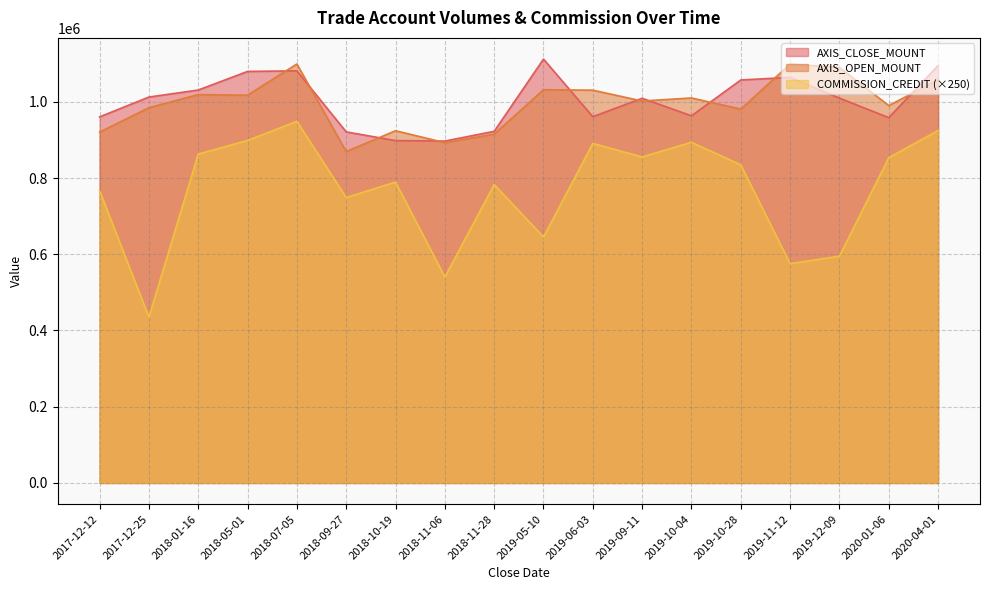

At which category is the sum across all series the highest?

2018-07-05